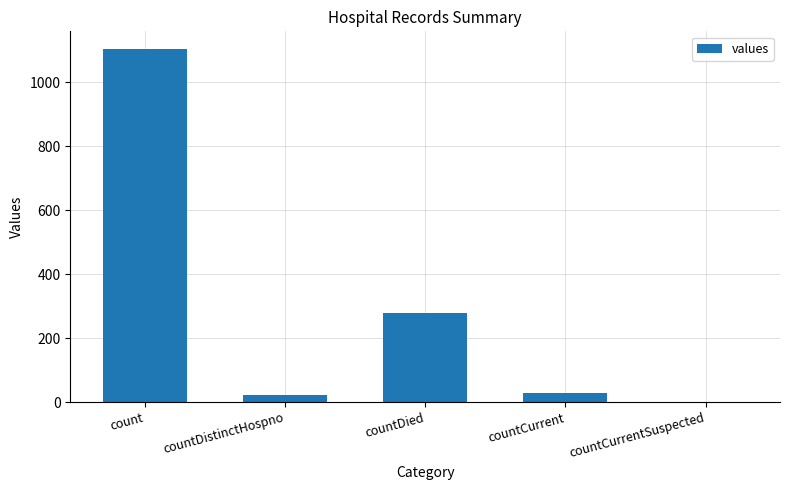

What is the greatest value displayed?

1104